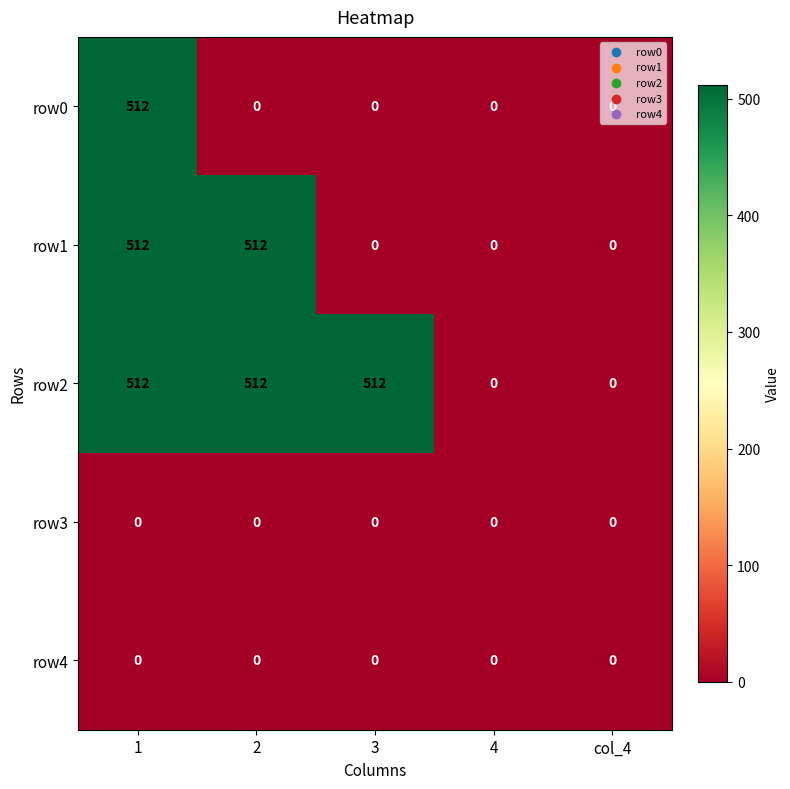

True or false: row3 has a value of 0 at 4.

True